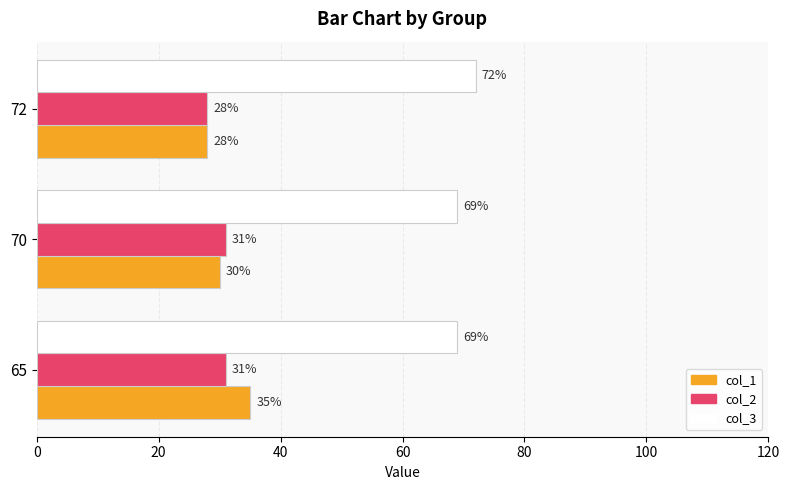

How many data points in col_2 are less than 31?

1